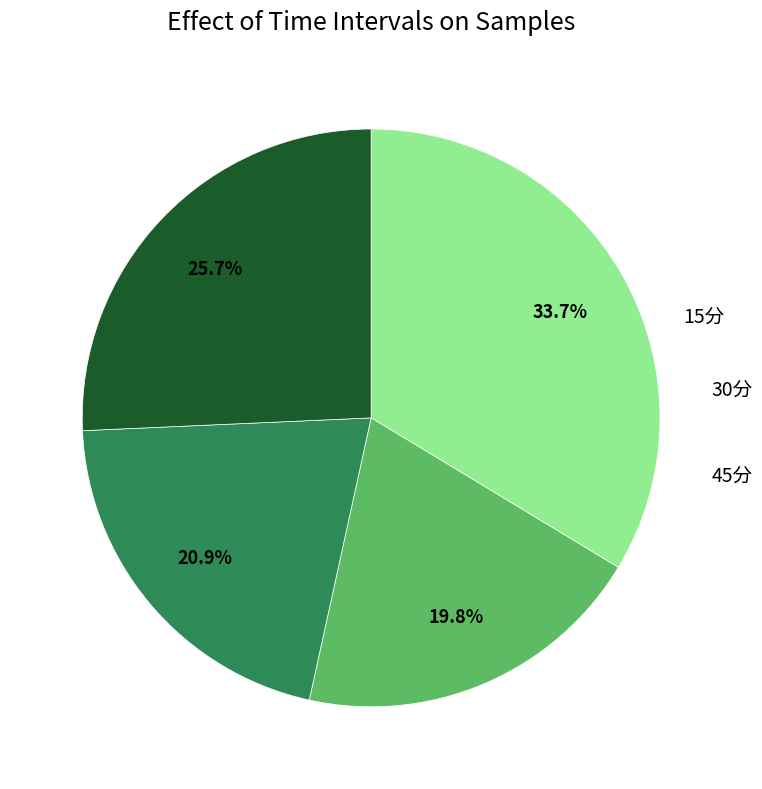

Does any single category account for the majority?

No